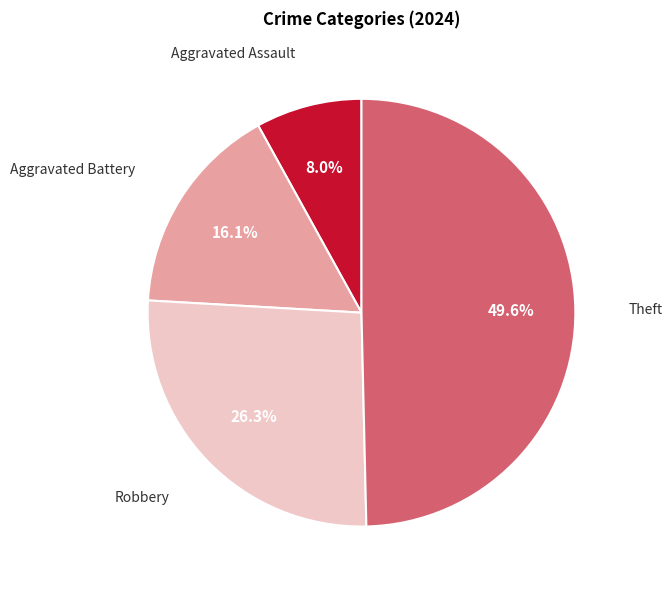

Which has a higher value, Robbery or Aggravated Battery?

Robbery